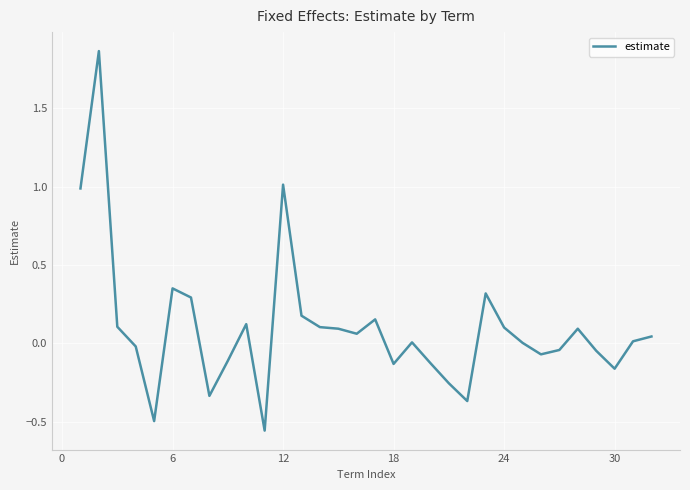

What is the difference between the maximum and minimum values?

2.4